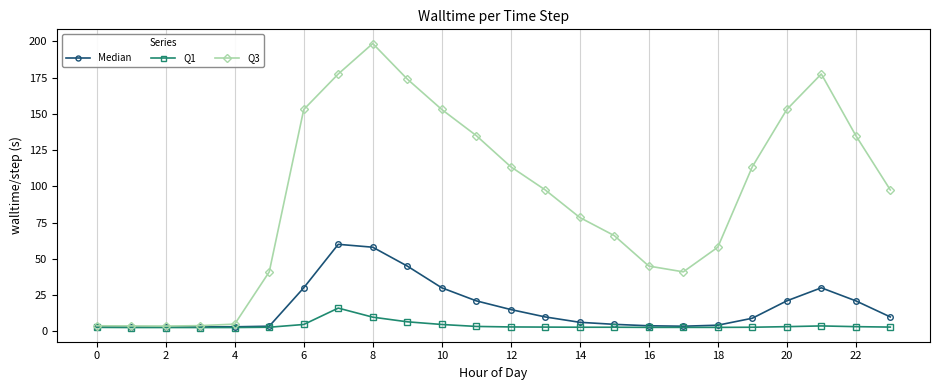

How many lines are shown in the chart?

3